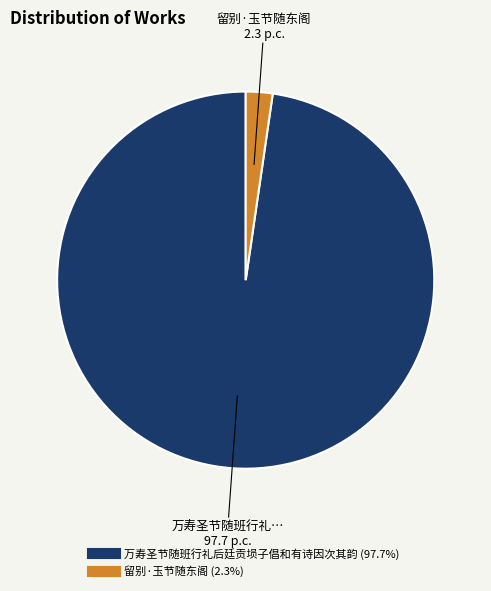

What is the largest slice in the pie chart?

万寿圣节随班行礼后廷贡埙子倡和有诗因次其韵